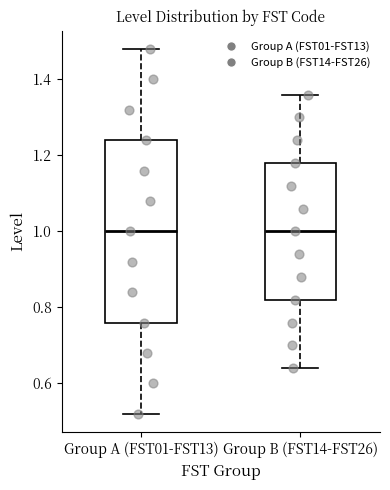

Reading left to right, transcribe this box plot: for each box, give where its median line is, the range the box spans, and where its two whiskers end, as read against the y-axis. The values are not printed on the chart, so give them approximately, as read against the axis.

Group A (FST01-FST13): median 1.00, box 0.76 to 1.24, whiskers 0.52 to 1.48
Group B (FST14-FST26): median 1.00, box 0.82 to 1.18, whiskers 0.64 to 1.36